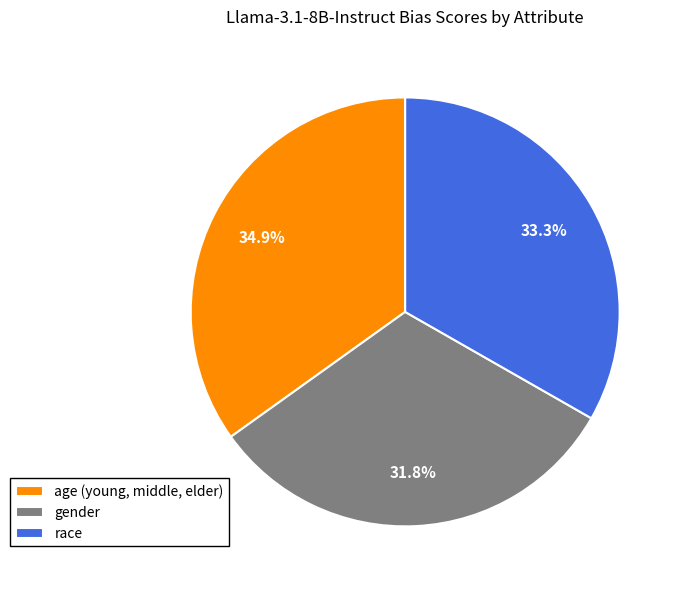

Is it true that race is 45% of the pie?

False